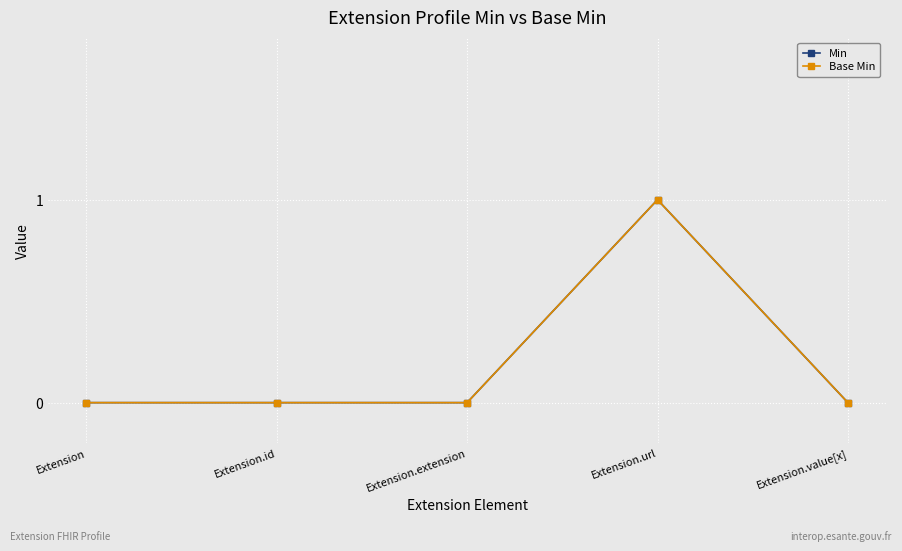

Is this an area chart (filled region under the line)?

No